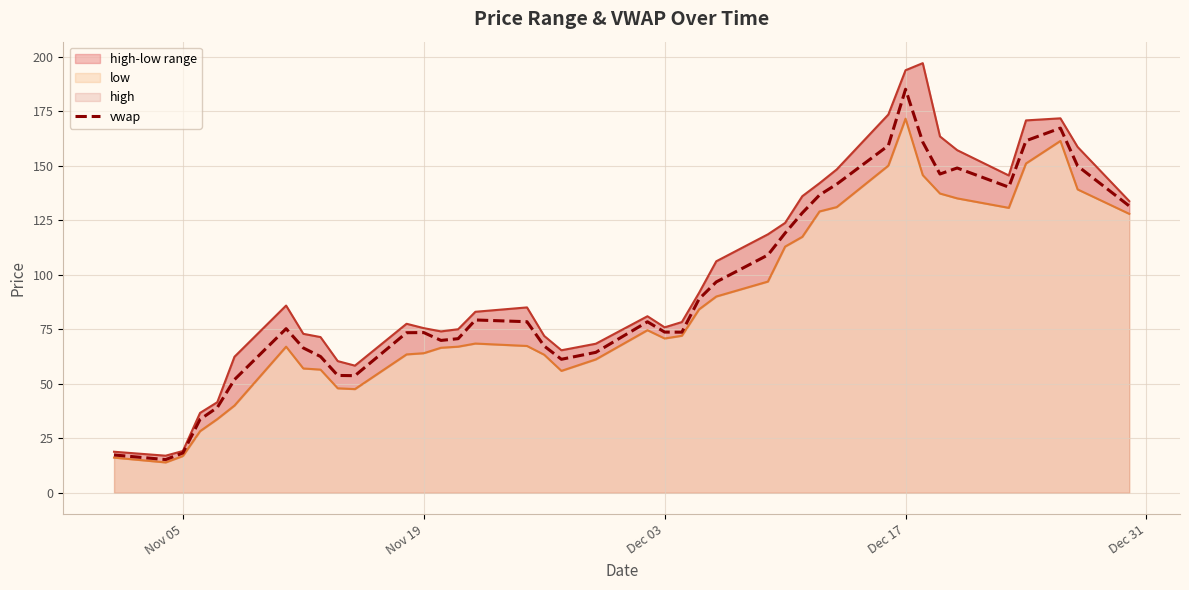

Is it true that vwap equals 18.2 at Nov 05?

True